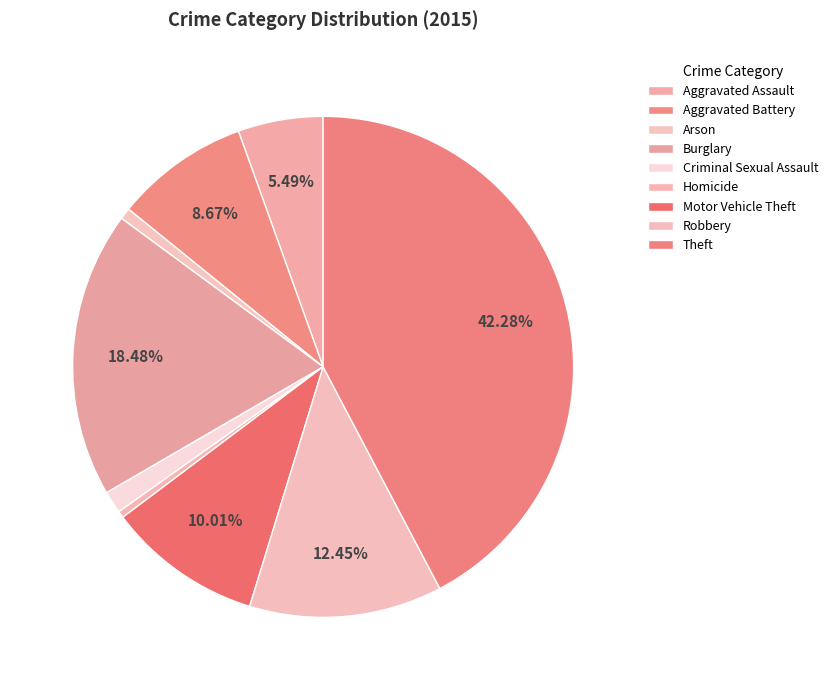

To the nearest percent, what portion does Burglary represent?

18%